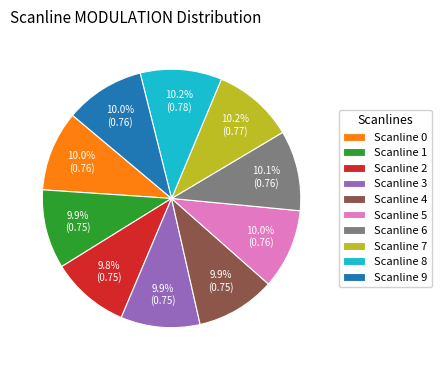

Does Scanline 7 represent more than half of the total?

No